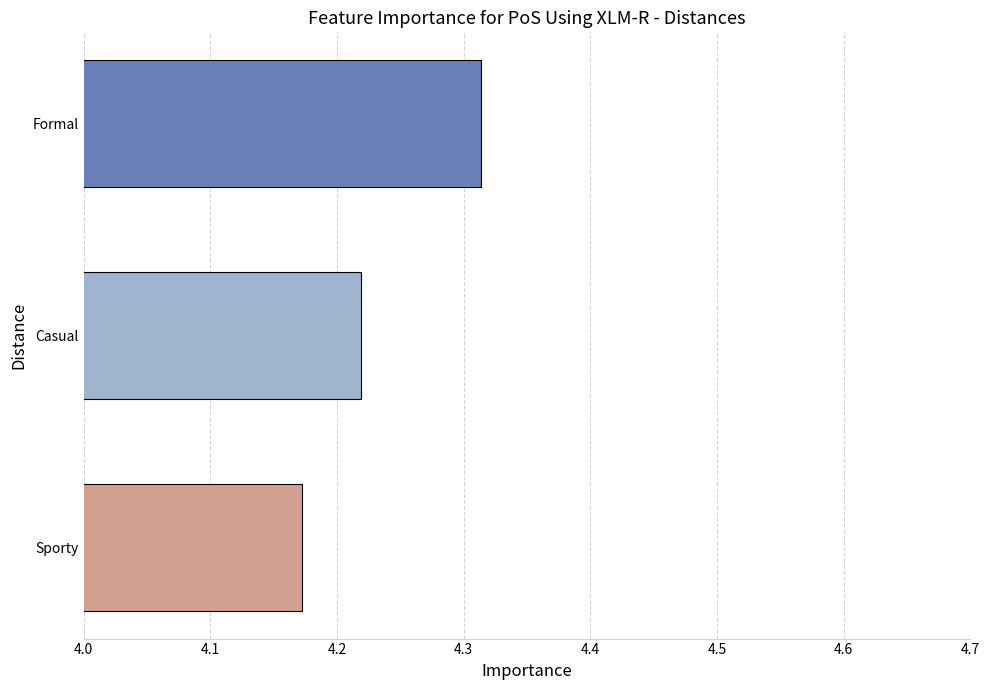

List the labels in order of value, smallest first.

Sporty, Casual, Formal